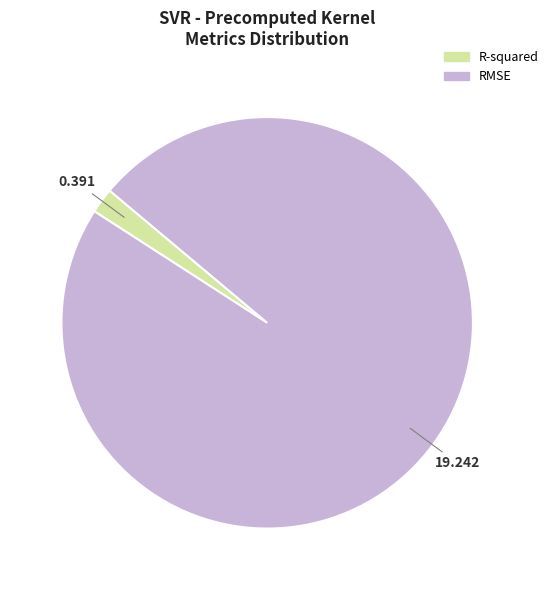

What is the smallest slice in the pie chart?

R-squared